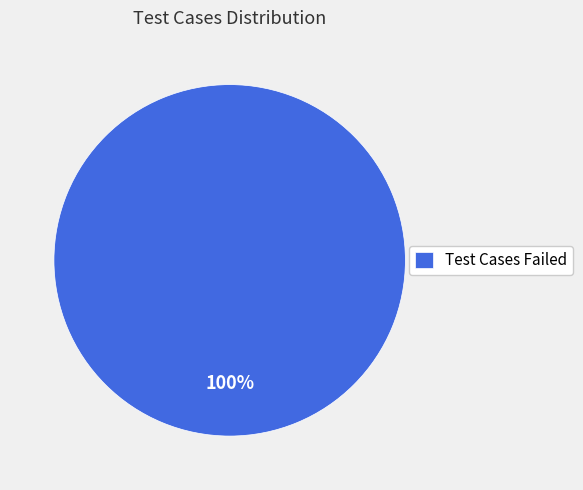

What percentage is the Test Cases Failed slice, to the nearest percent?

100%